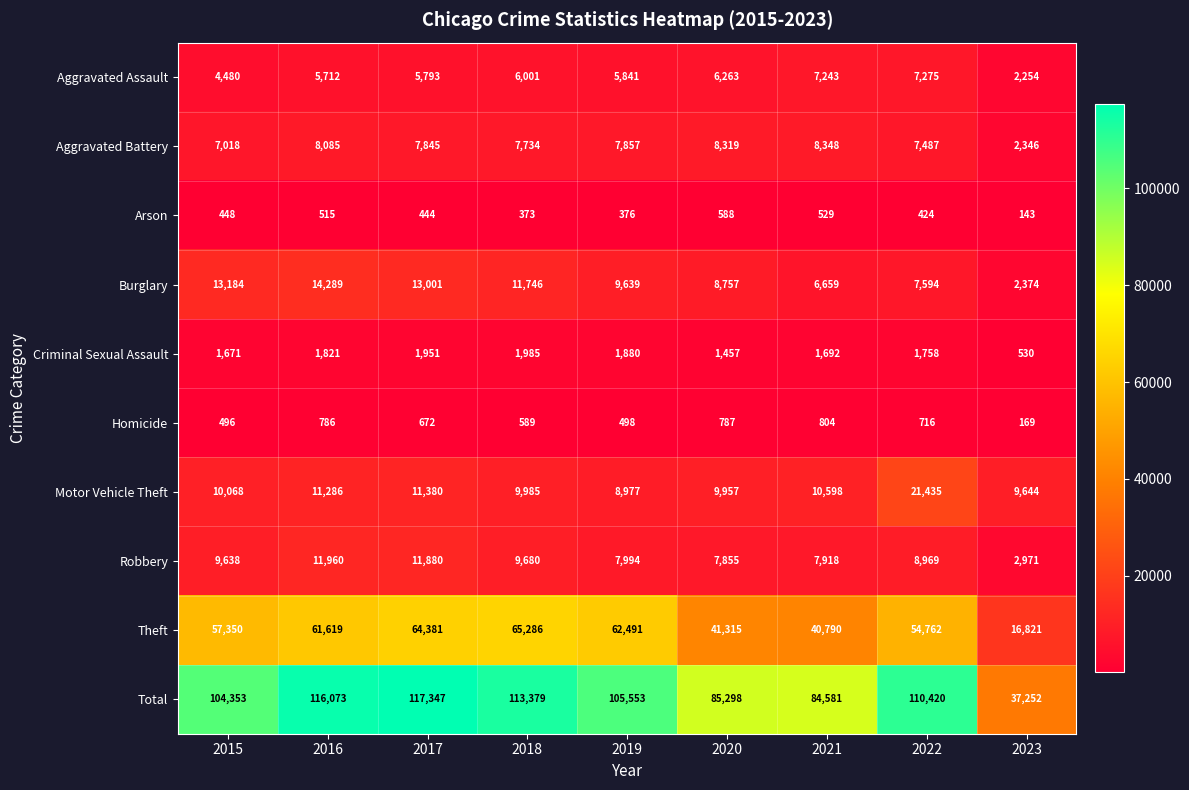

Which series changed the most between 2016 and 2018?

Theft